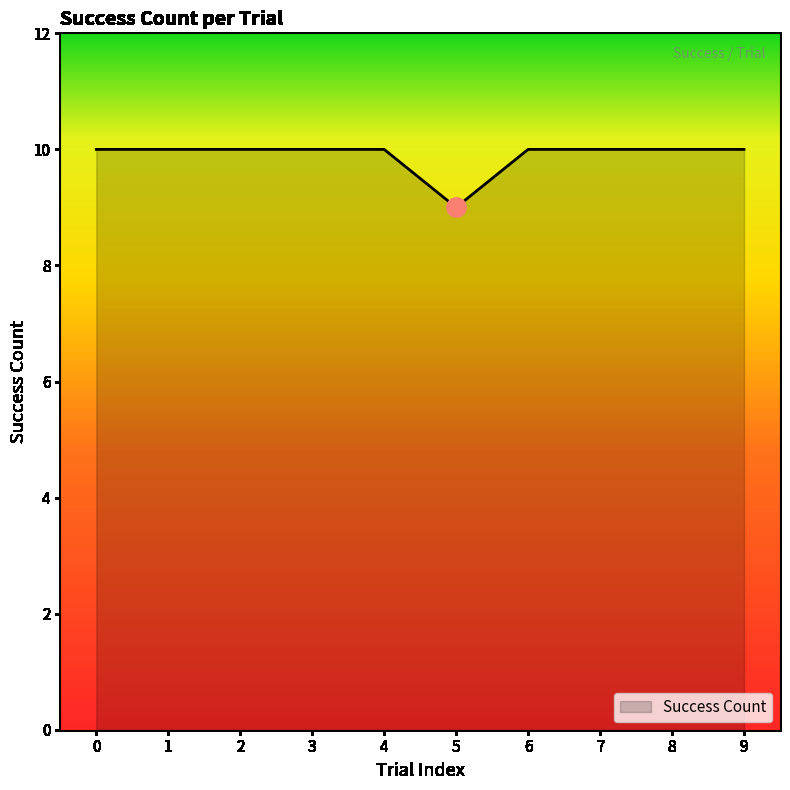

What is the sum of all values?

99